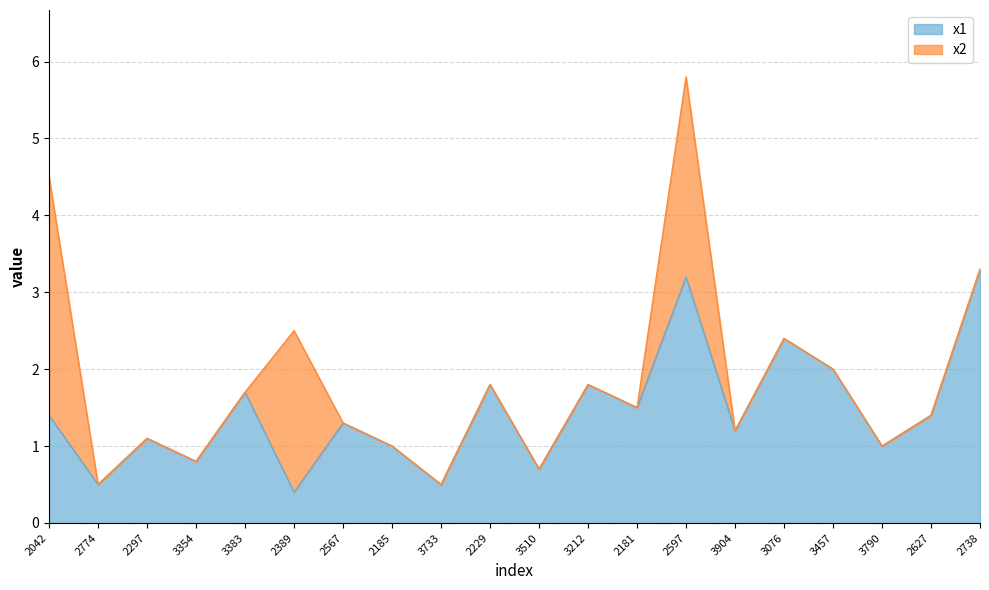

The chart shows a value of 2.4 at 2181. True or false?

False